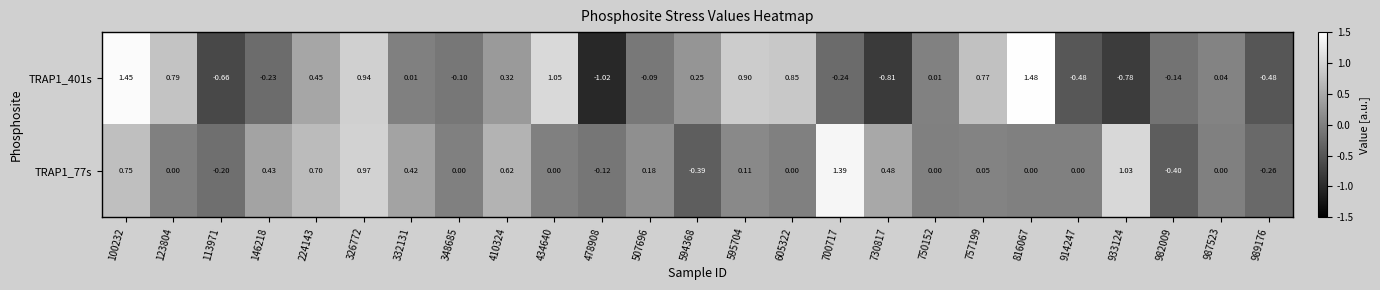

Is the value of TRAP1_77s at 594368 greater than the value of TRAP1_401s at 933124?

Yes